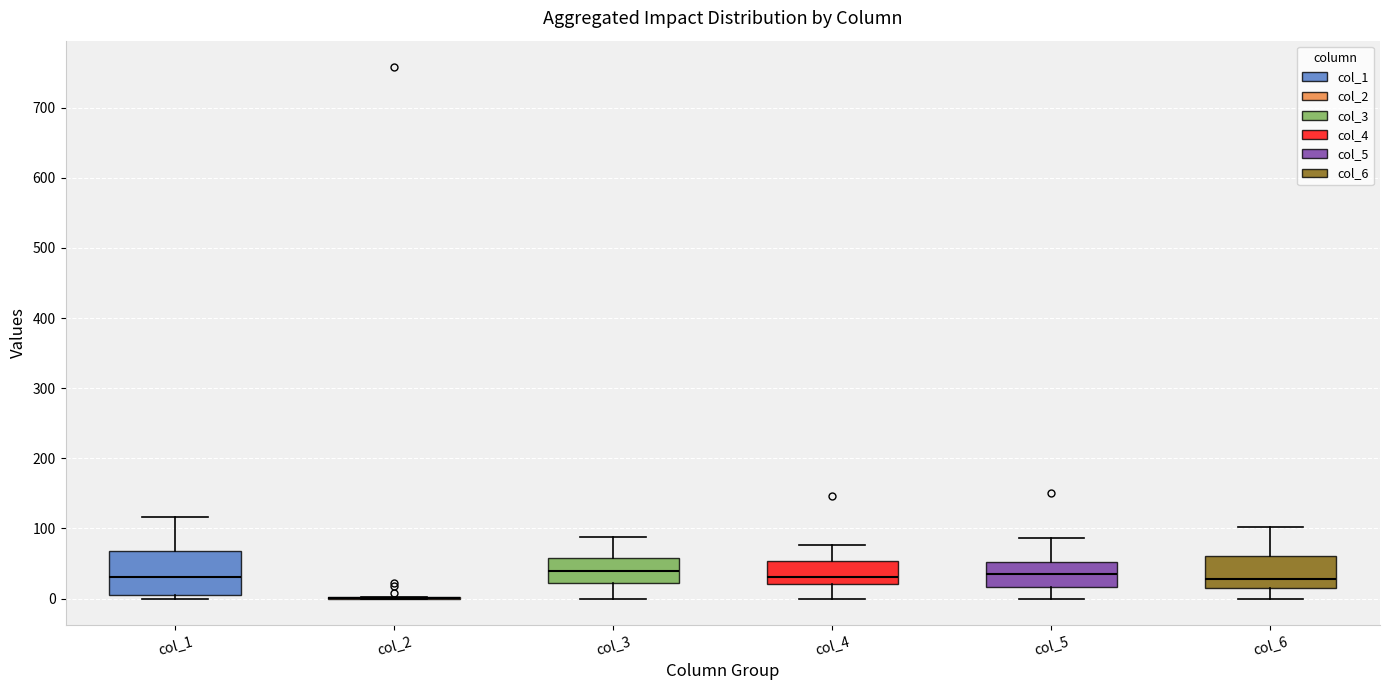

Reading left to right, read every box against the y-axis: the position of its median line, the range the box covers, and the ends of its whiskers. The values are not printed on the chart, so give them approximately, as read against the axis.

col_1: median 30, box 0 to 70, whiskers 0 (just below the box's lower edge) to 120
col_2: box collapsed to a line at 0, whiskers 0 to 0
col_3: median 40, box 20 to 60, whiskers 0 to 90
col_4: median 30, box 20 to 50, whiskers 0 to 80
col_5: median 40, box 20 to 50, whiskers 0 to 90
col_6: median 30, box 20 to 60, whiskers 0 to 100